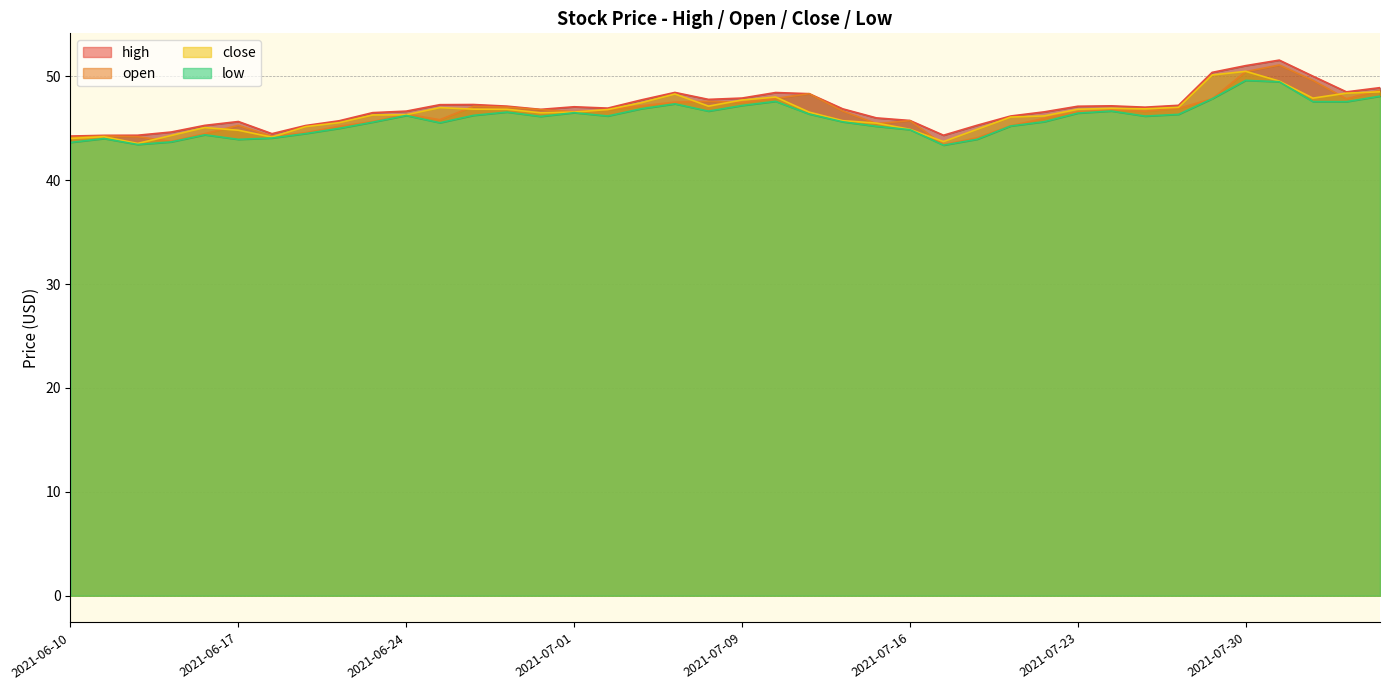

True or false: low and close cross at least once.

False